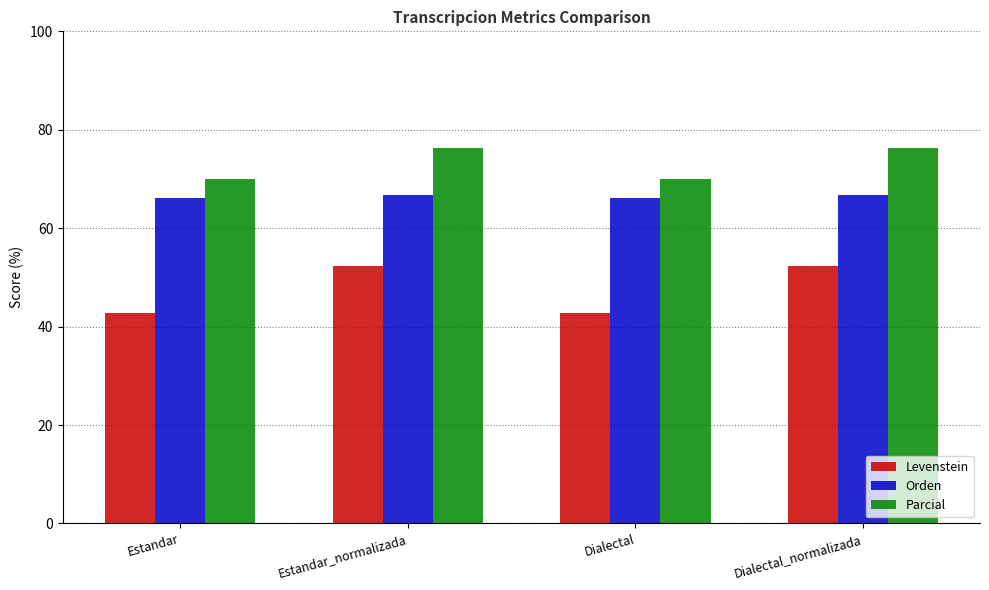

What is the lowest value of the Parcial series?

70.0